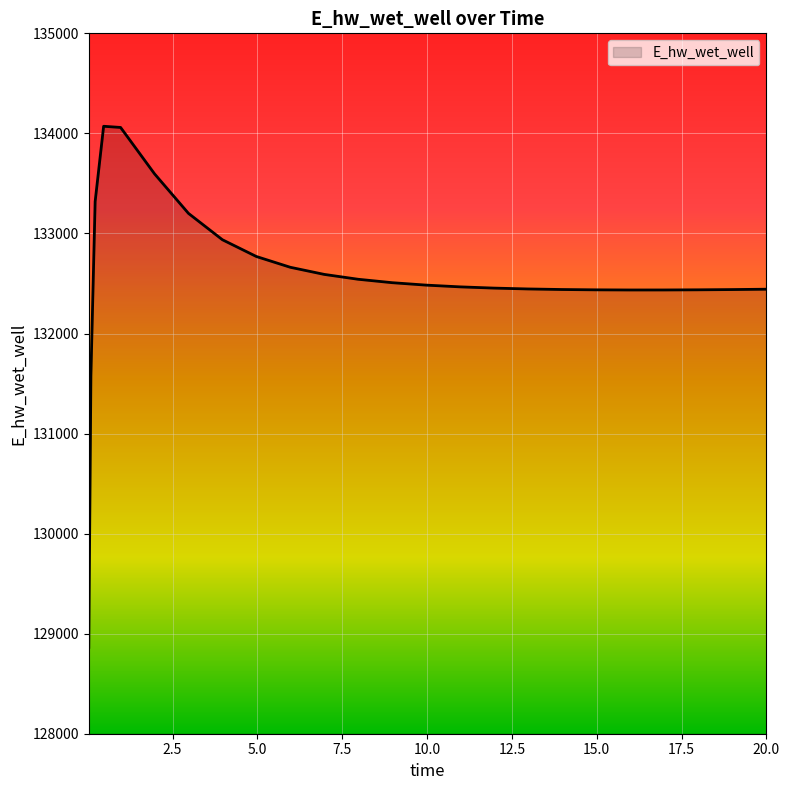

What is the minimum value shown in the chart?

128863.1